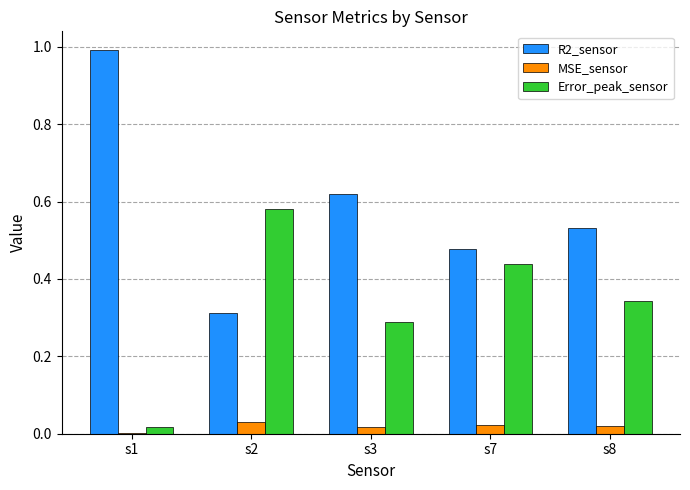

Which series has the largest total across all categories?

R2_sensor